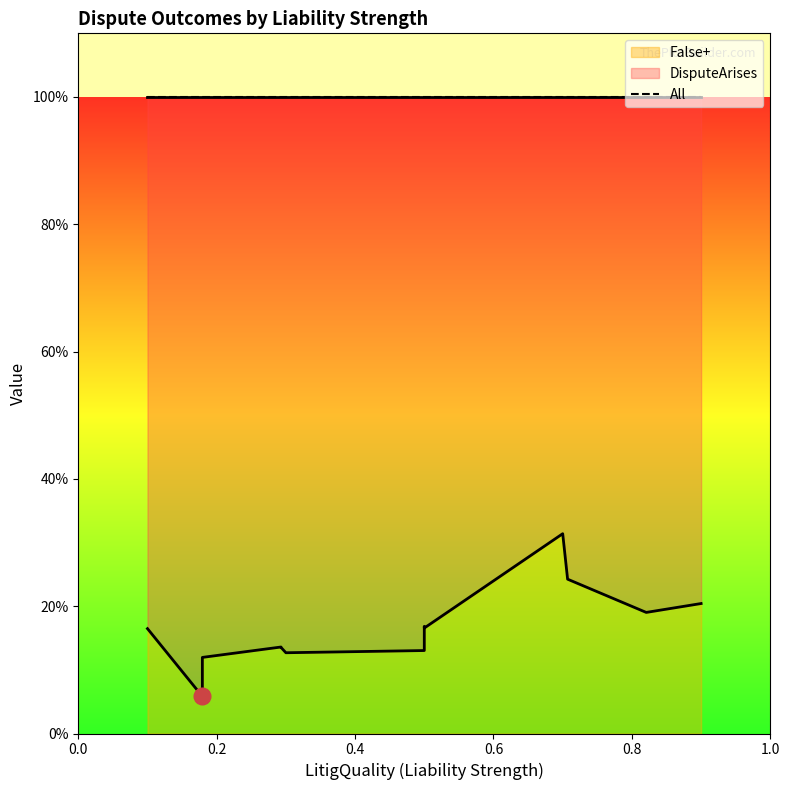

What are all the series names shown in the legend?

DisputeArises, All, False+